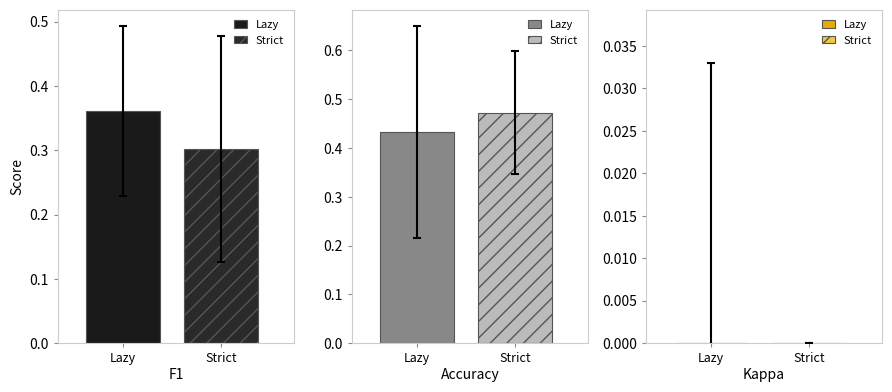

Which series has the widest spread of values?

accuracy